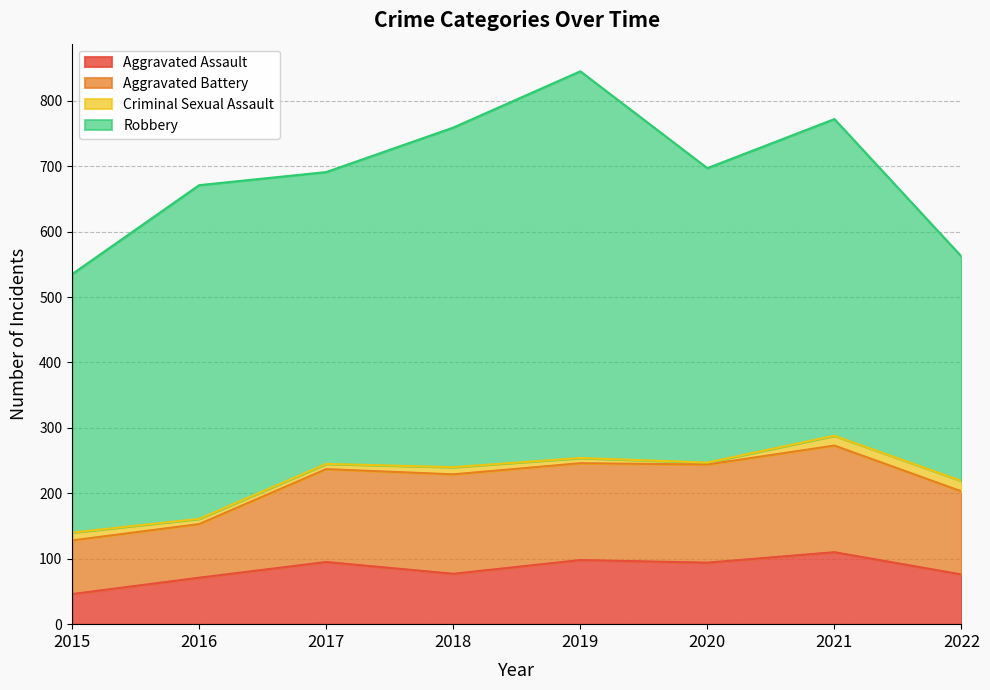

What is the value of the Aggravated Assault point at the 2nd from the left?

71